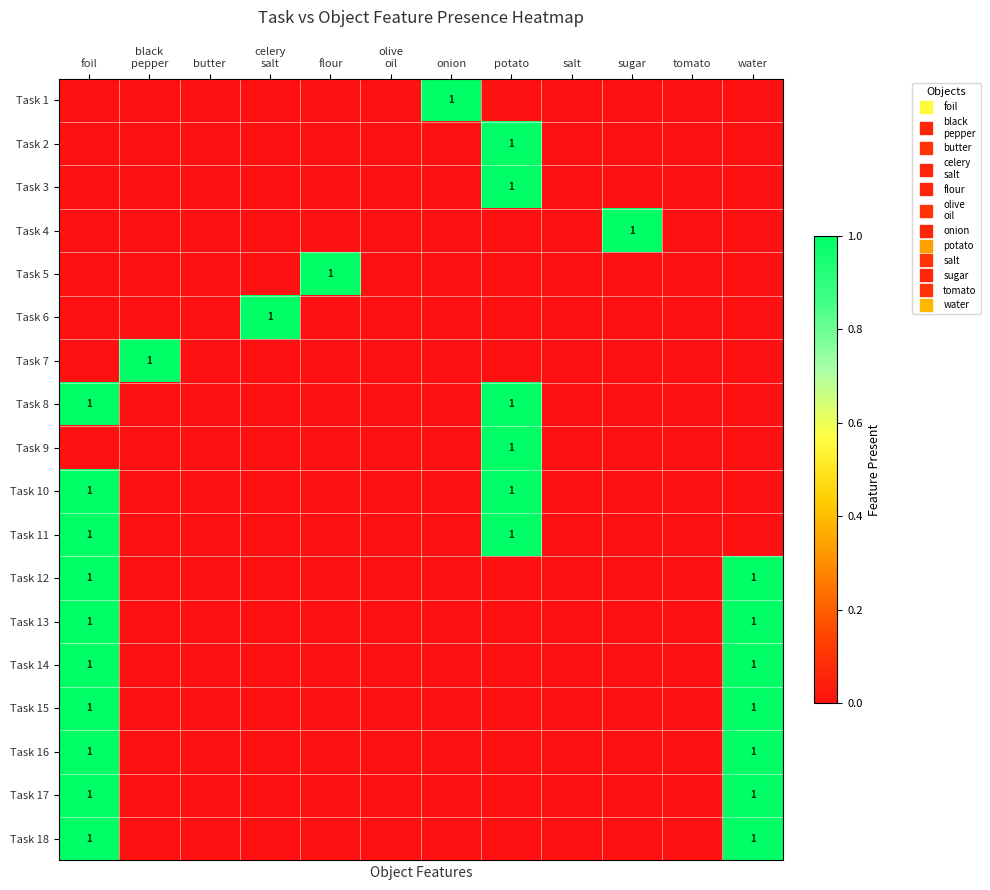

The value of Task 6 at salt is 0. True or false?

True